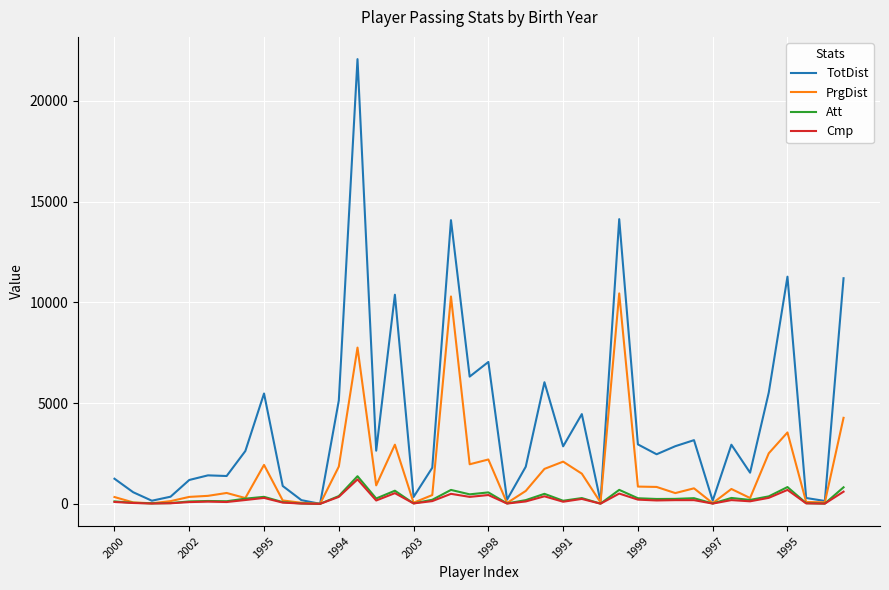

What is the maximum value shown in the chart?

22075